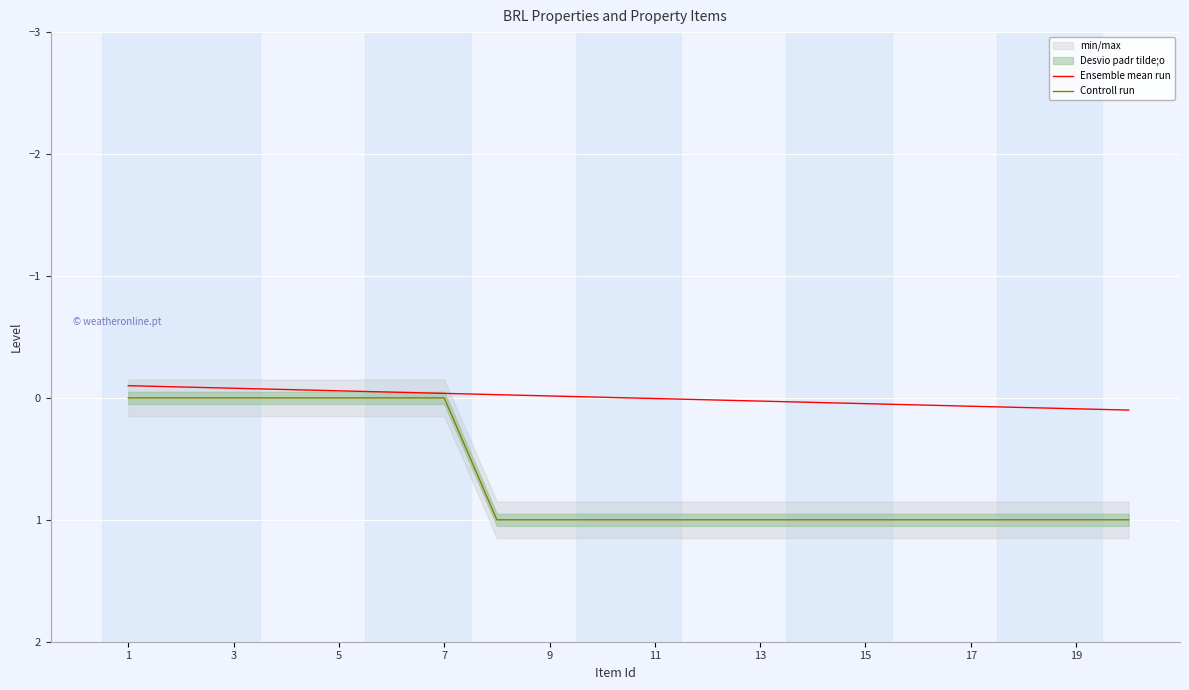

True or false: Ensemble mean run and Controll run cross at least once.

False